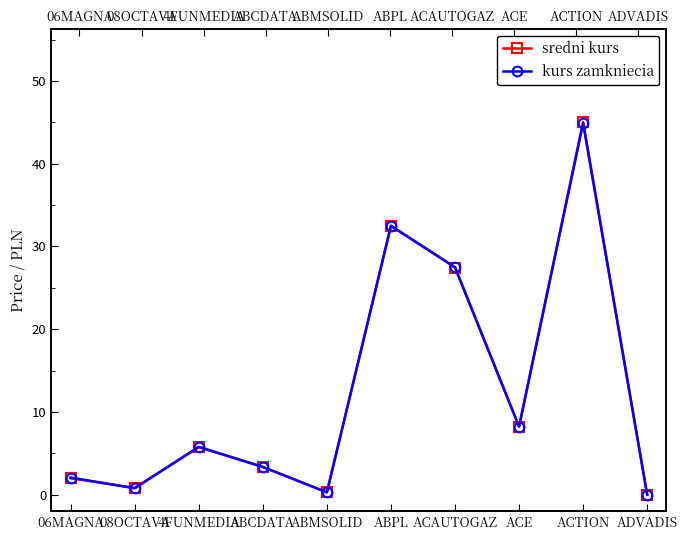

What is the label of the 9th point from the left?

ACTION